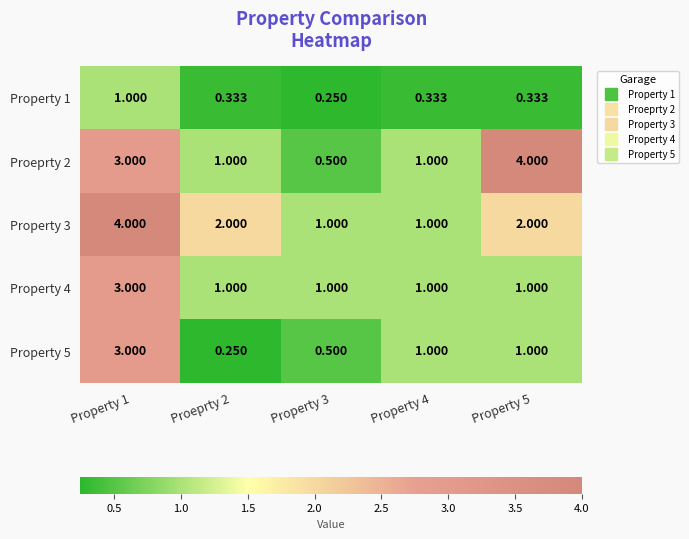

Count the number of categories in the chart.

5